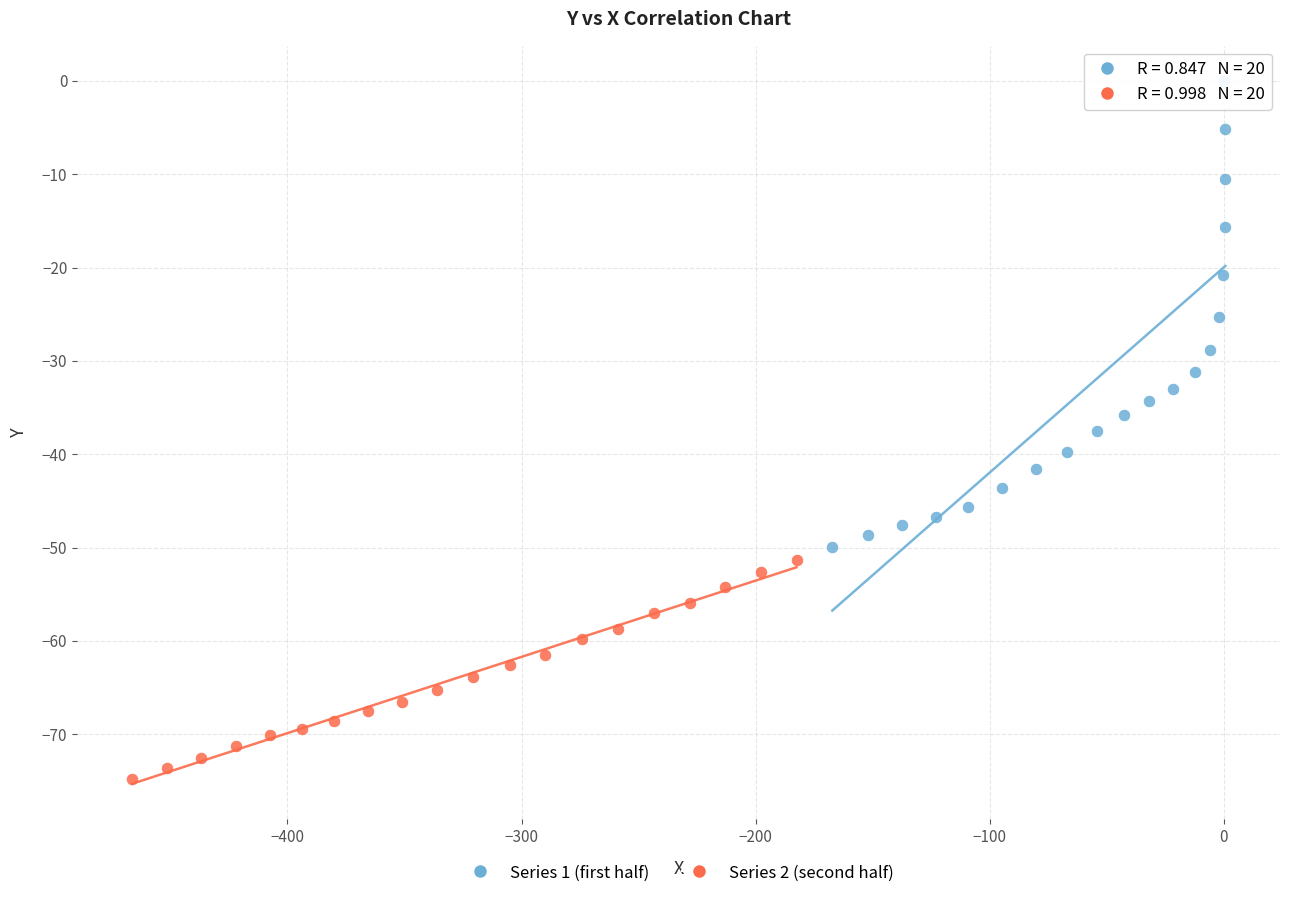

Which series reaches the minimum Y coordinate?

Series 2 (second half)